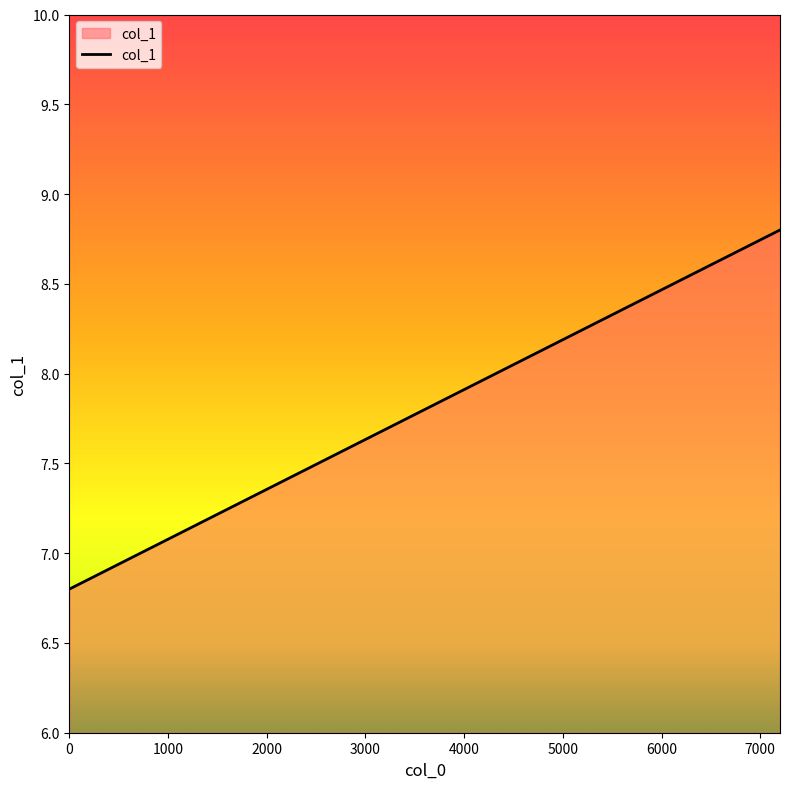

What is the difference between the maximum and minimum values?

2.0